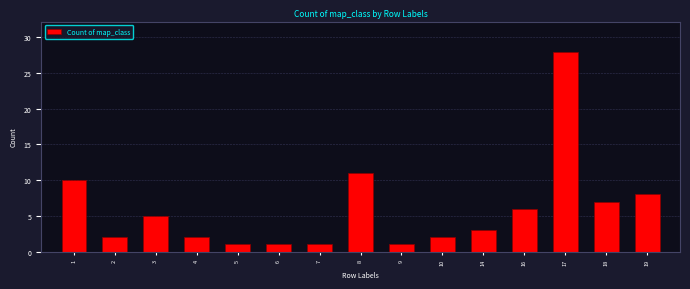

Reading left to right, list all the values displayed in this chart.

10	2	5	2	1	1	1	11	1	2	3	6	28	7	8